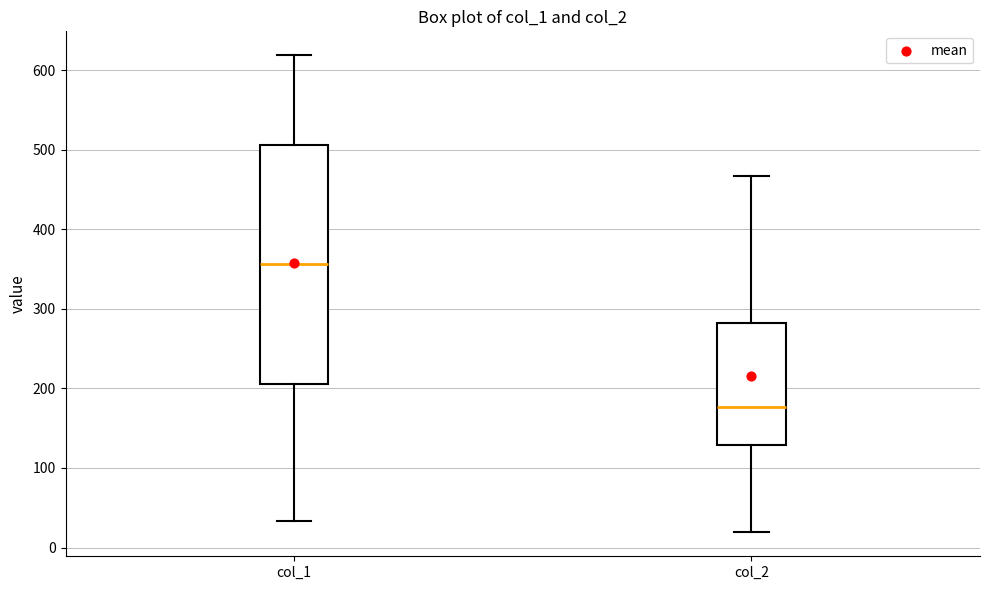

Reading left to right, read every box against the y-axis: the position of its median line, the range the box covers, and the ends of its whiskers. The values are not printed on the chart, so give them approximately, as read against the axis.

col_1: median 360, box 210 to 510, whiskers 30 to 620
col_2: median 180, box 130 to 280, whiskers 20 to 470